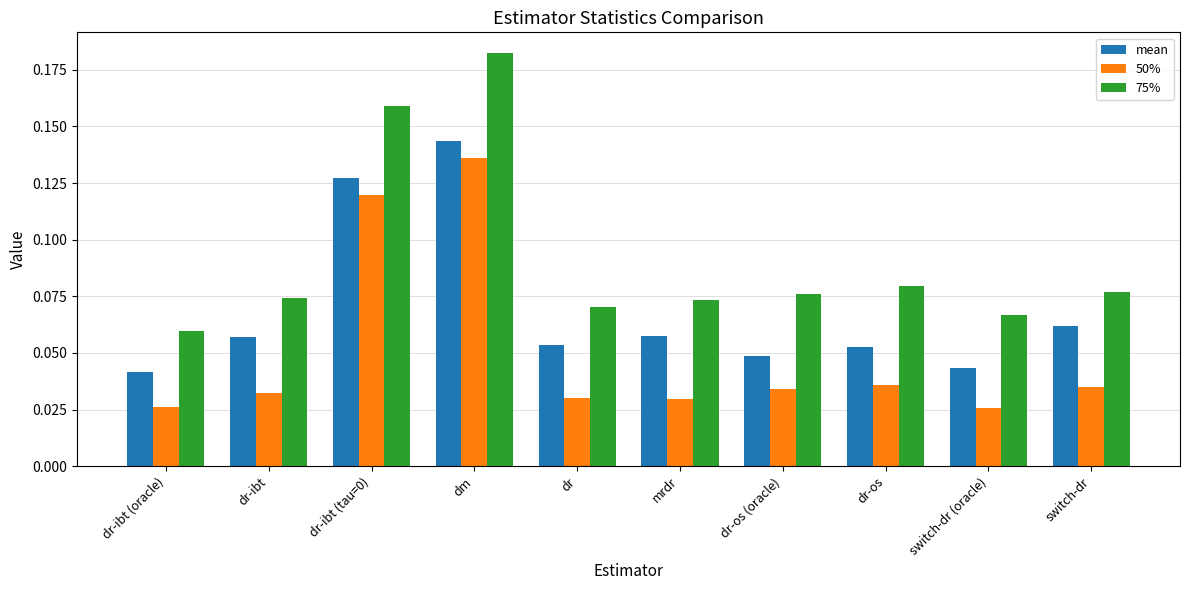

What is the sum of all mean values?

0.7